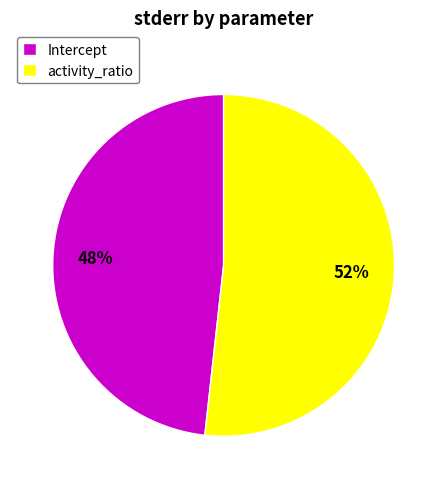

To the nearest percent, what is the difference between the largest and smallest slice percentages?

4%